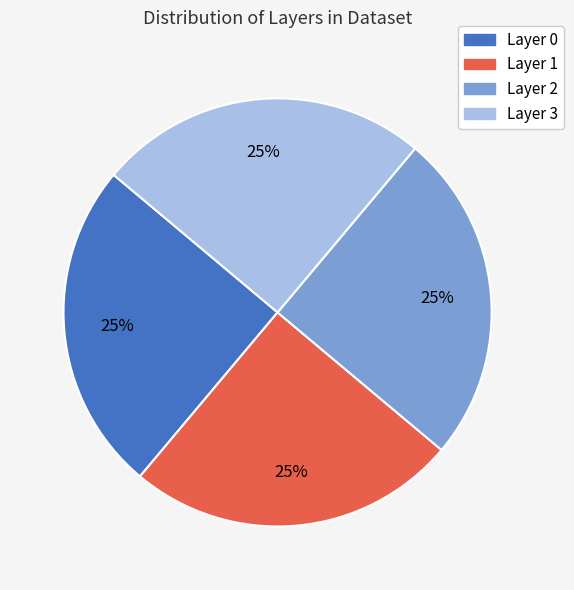

What is the ratio of the value at Layer 2 to the value at Layer 1?

1.0